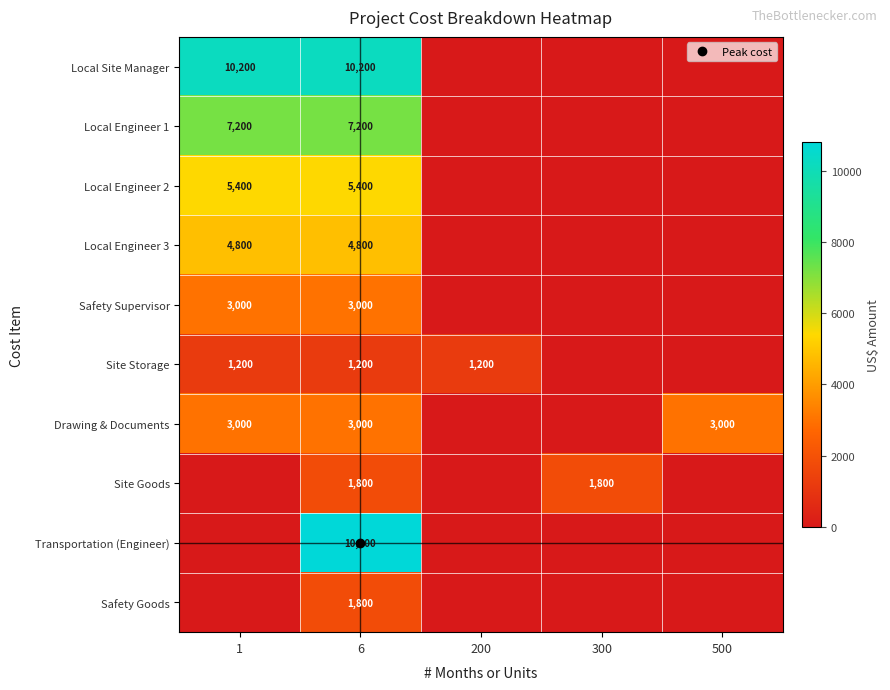

The Safety Supervisor series shows 0 at 500. True or false?

True